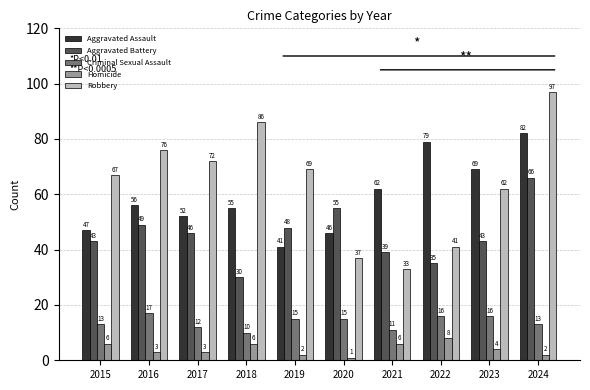

The Homicide series shows 2 at 2022. True or false?

False